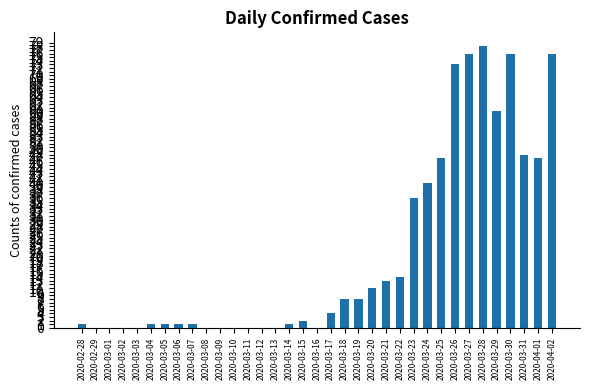

What is the average value?

21